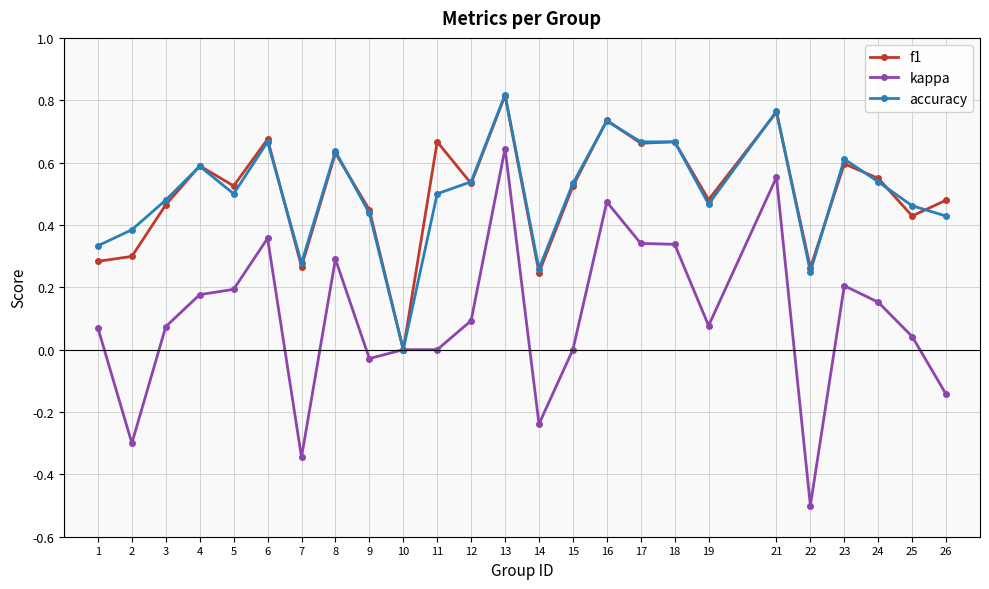

Which category has the highest value in the accuracy series?

13